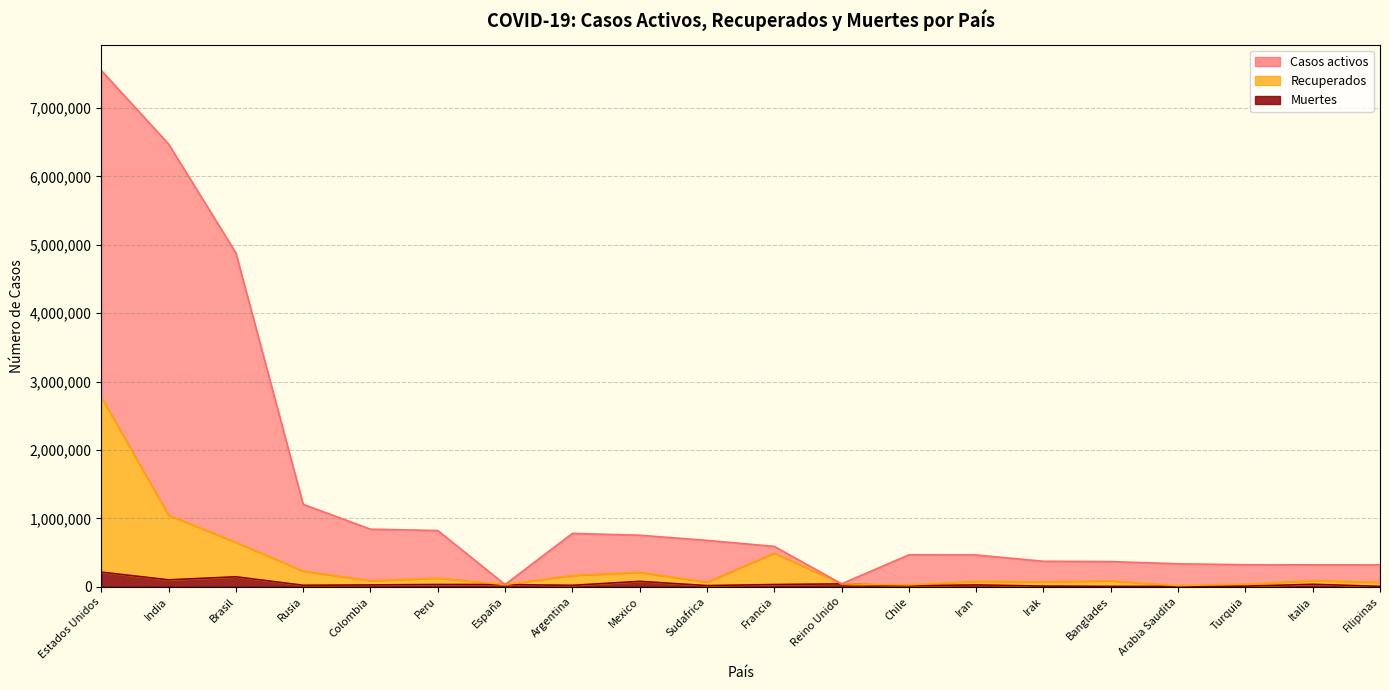

What value does the Recuperados series have at Irak?

72455